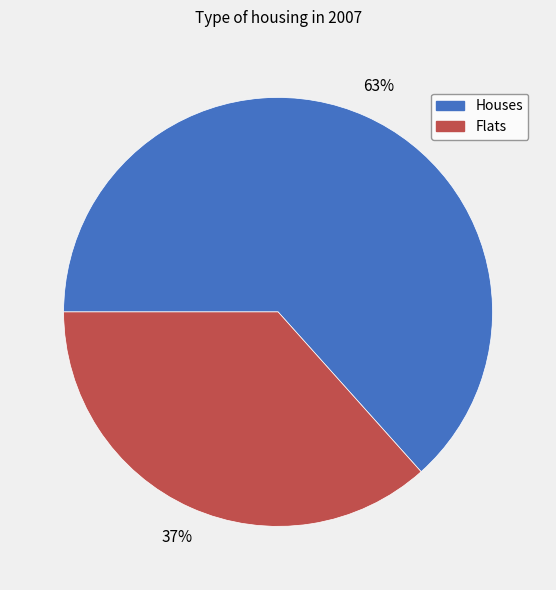

Does any single category account for the majority?

Yes